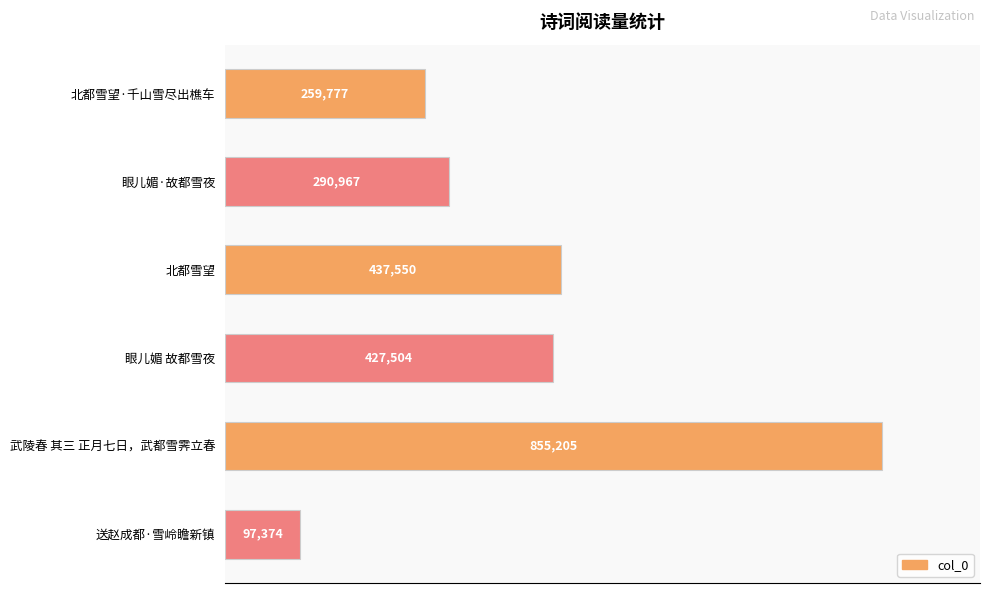

Reading top to bottom, transcribe all the data shown in this chart.

北都雪望·千山雪尽出樵车=259777	眼儿媚·故都雪夜=290967	北都雪望=437550	眼儿媚 故都雪夜=427504	武陵春 其三 正月七日，武都雪霁立春=855205	送赵成都·雪岭瞻新镇=97374